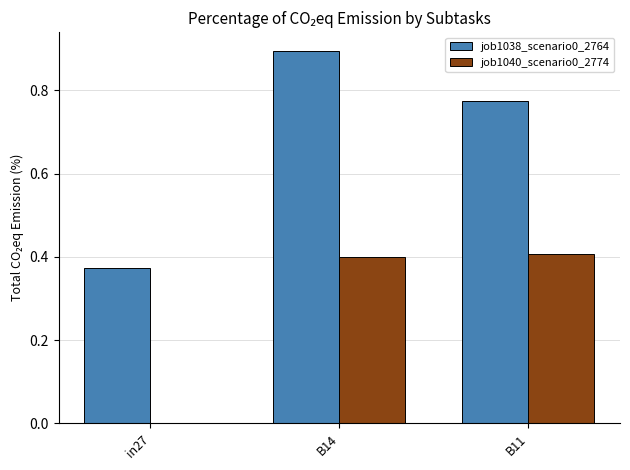

How many groups of bars are there?

3